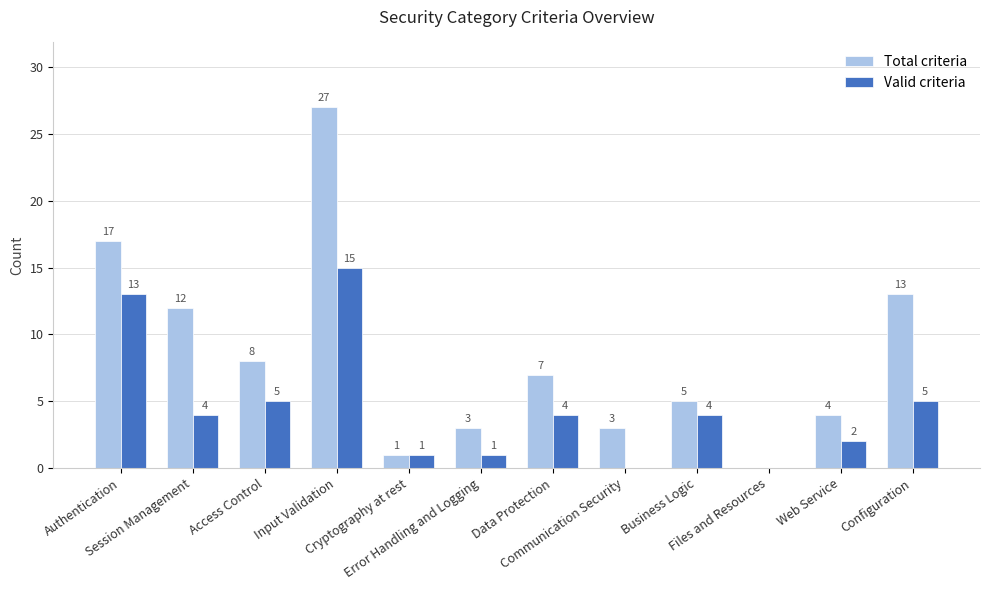

Which series has the largest total across all categories?

Total criteria